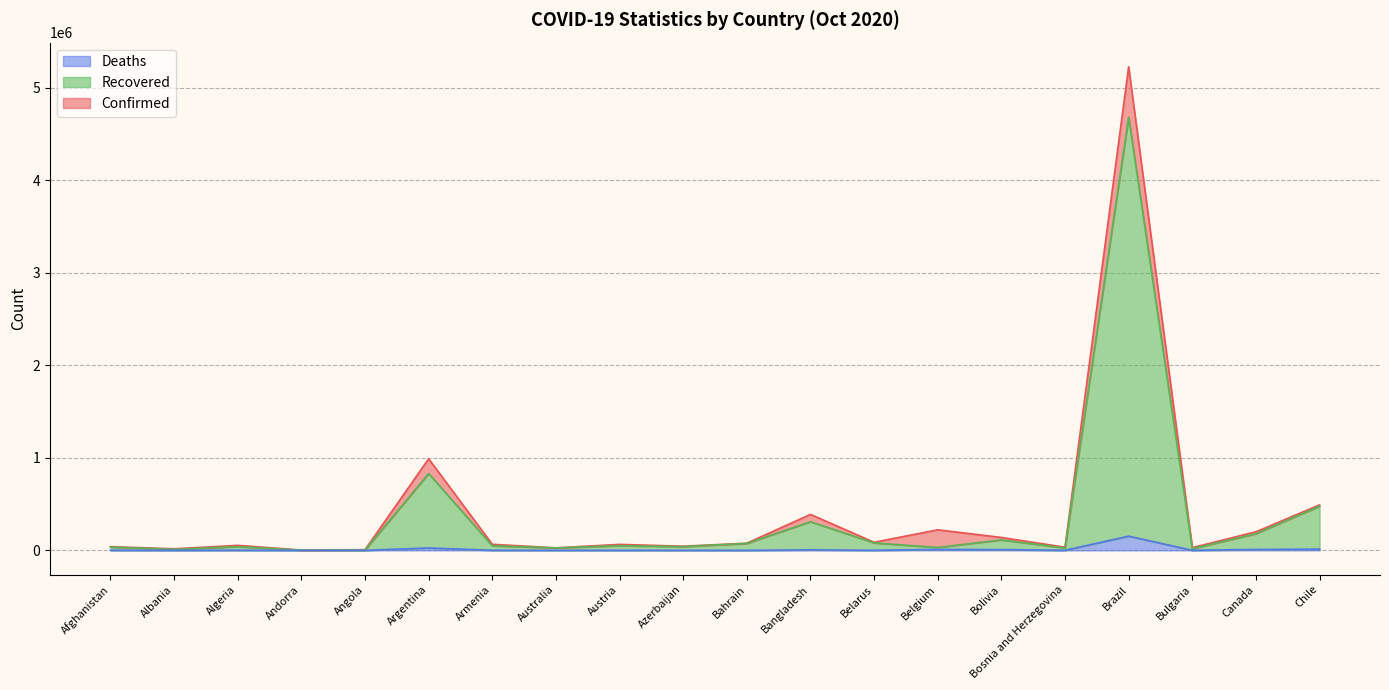

True or false: Deaths has more than 1 points higher than both neighbors.

True